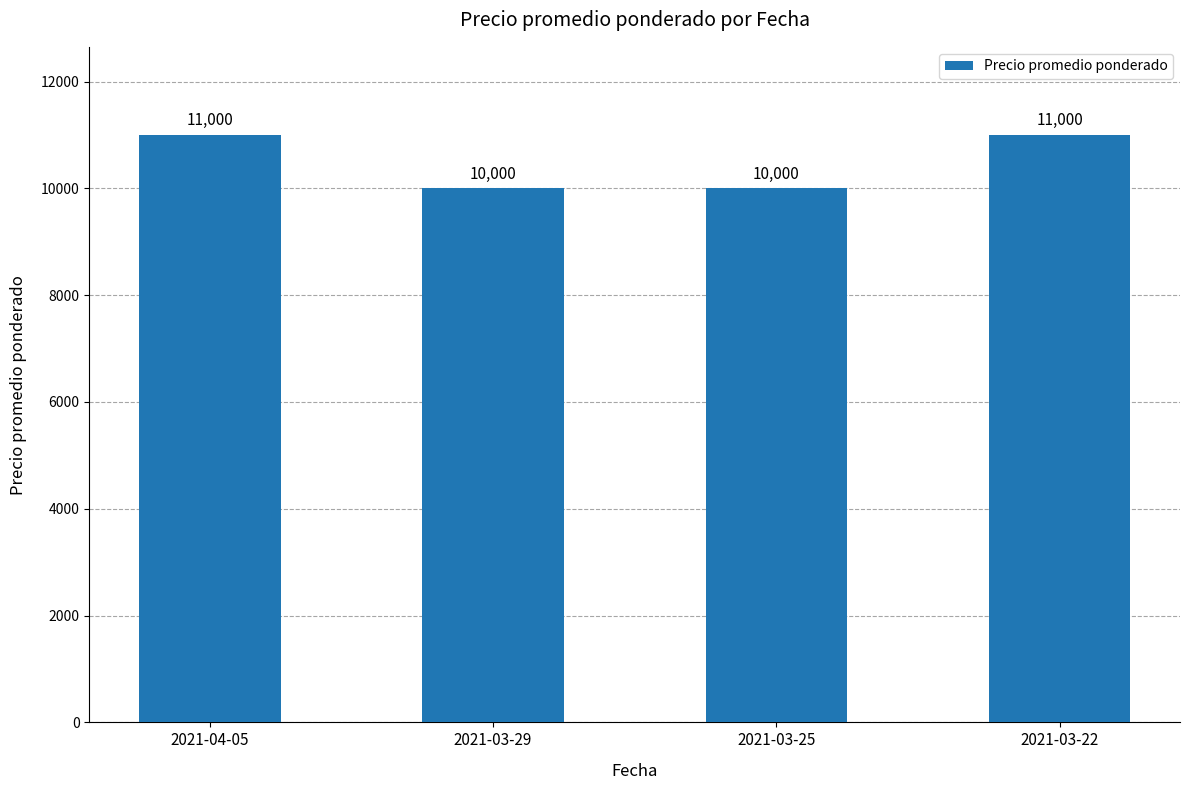

What is the maximum value shown in the chart?

11000